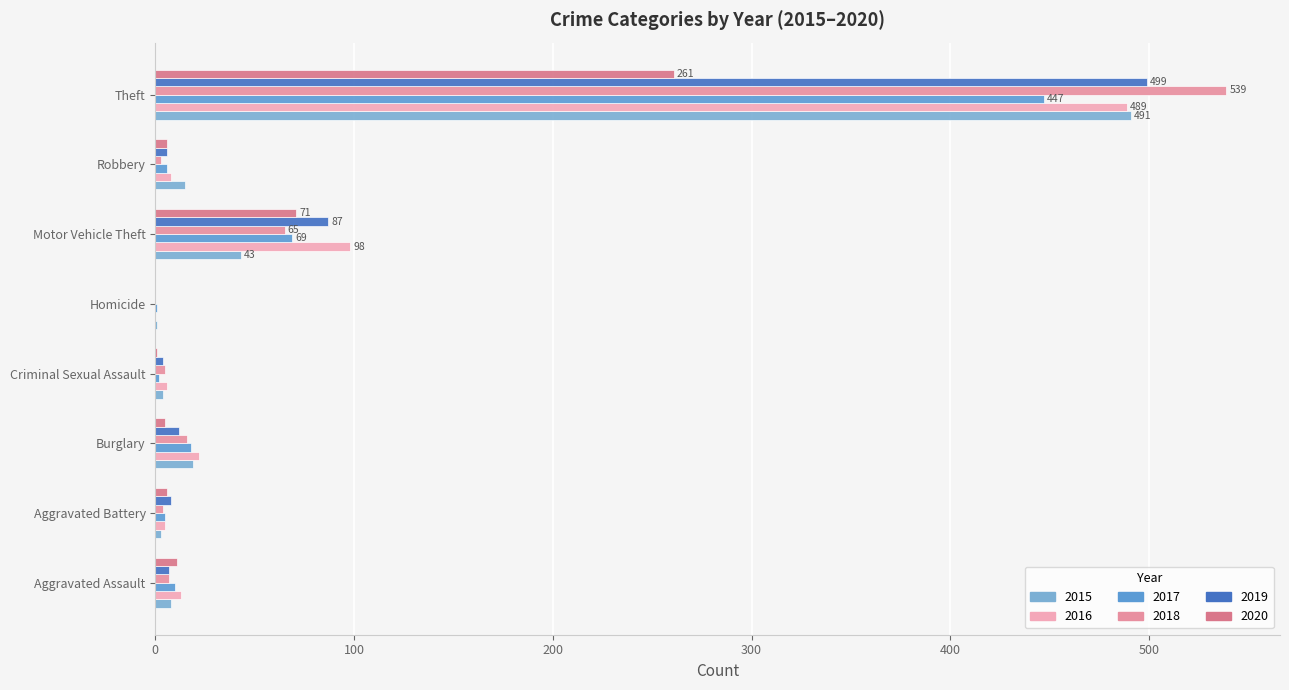

Reading right to left, what are all the values shown in this chart?

2015: Theft=491	Robbery=15	Motor Vehicle Theft=43	Homicide=1	Criminal Sexual Assault=4	Burglary=19	Aggravated Battery=3	Aggravated Assault=8
2016: Theft=489	Robbery=8	Motor Vehicle Theft=98	Homicide=0	Criminal Sexual Assault=6	Burglary=22	Aggravated Battery=5	Aggravated Assault=13
2017: Theft=447	Robbery=6	Motor Vehicle Theft=69	Homicide=1	Criminal Sexual Assault=2	Burglary=18	Aggravated Battery=5	Aggravated Assault=10
2018: Theft=539	Robbery=3	Motor Vehicle Theft=65	Homicide=0	Criminal Sexual Assault=5	Burglary=16	Aggravated Battery=4	Aggravated Assault=7
2019: Theft=499	Robbery=6	Motor Vehicle Theft=87	Homicide=0	Criminal Sexual Assault=4	Burglary=12	Aggravated Battery=8	Aggravated Assault=7
2020: Theft=261	Robbery=6	Motor Vehicle Theft=71	Homicide=0	Criminal Sexual Assault=1	Burglary=5	Aggravated Battery=6	Aggravated Assault=11